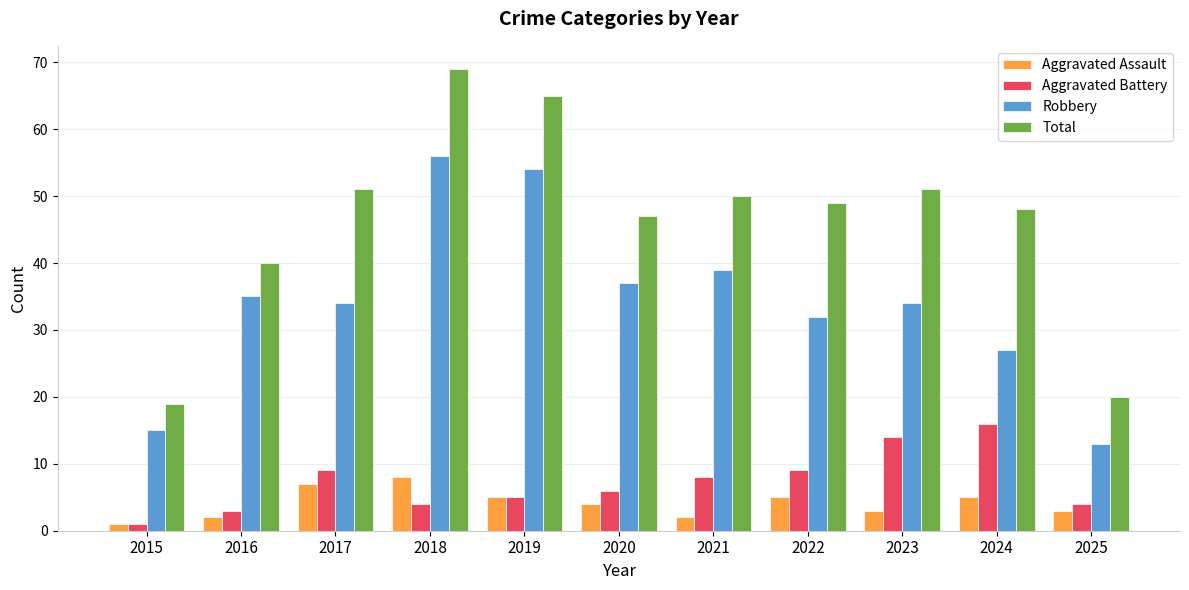

How many data points in Aggravated Battery are less than 6?

5